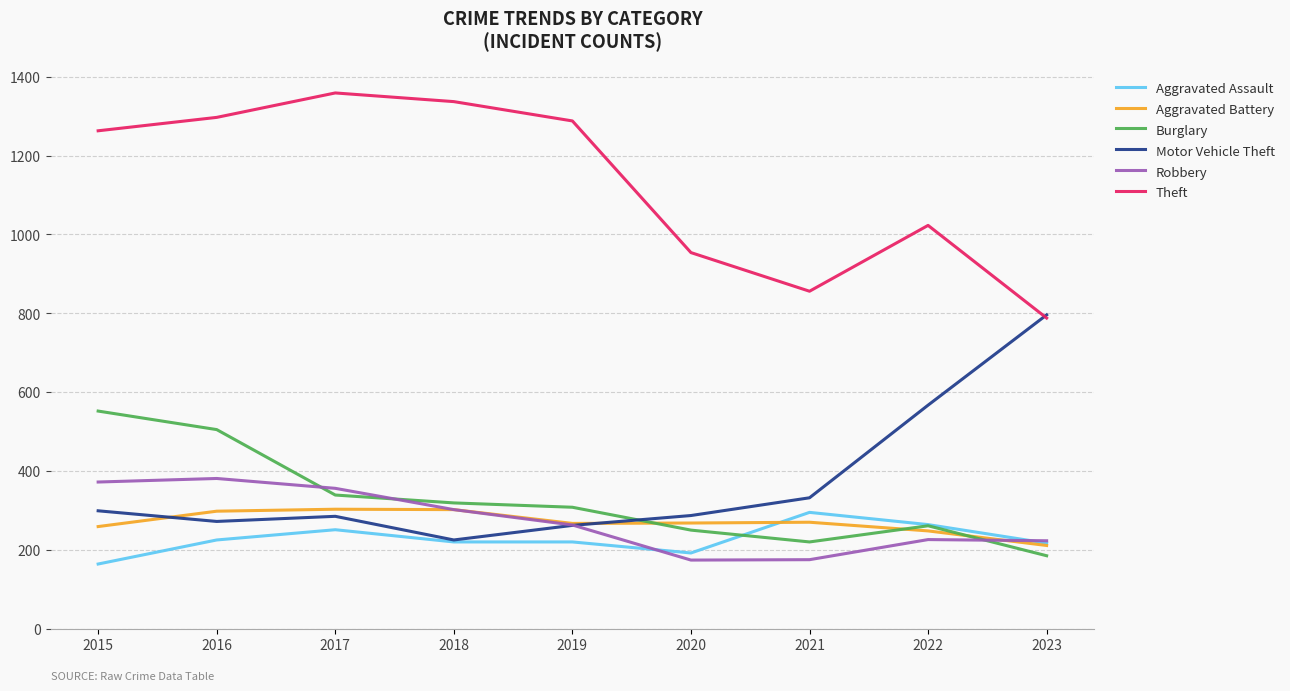

Which series ends up on top after the final intersection of Motor Vehicle Theft and Burglary?

Motor Vehicle Theft